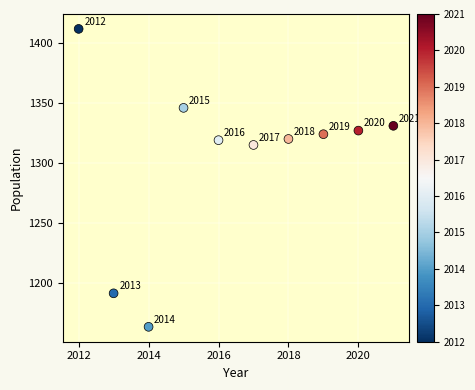

What is the range of X values (max minus min)?

9